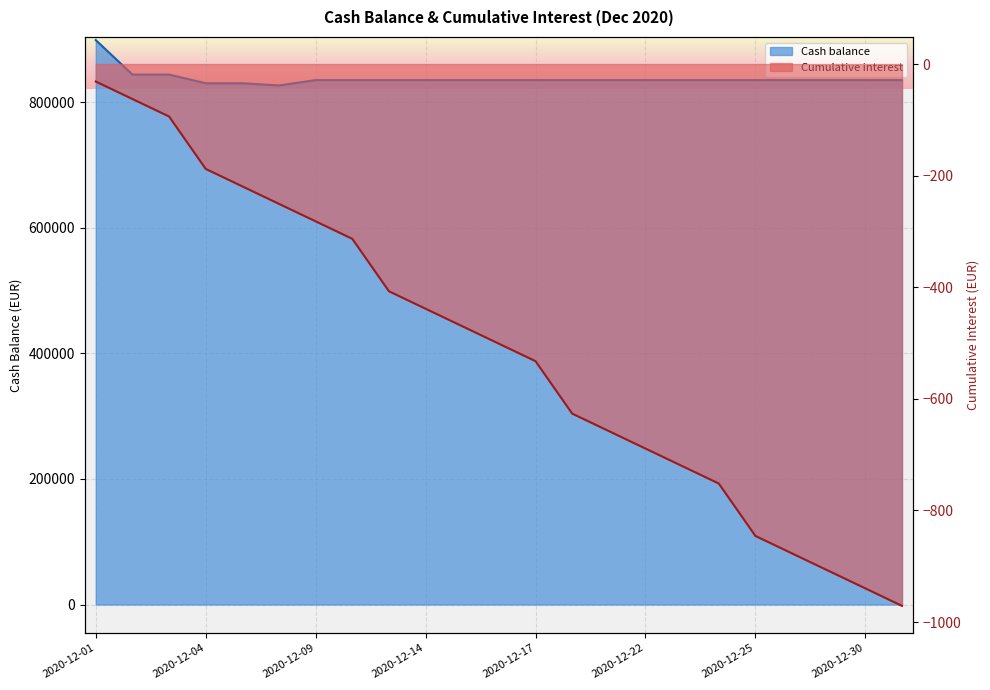

True or false: Cumulative interest and Cash balance intersect in this chart.

False